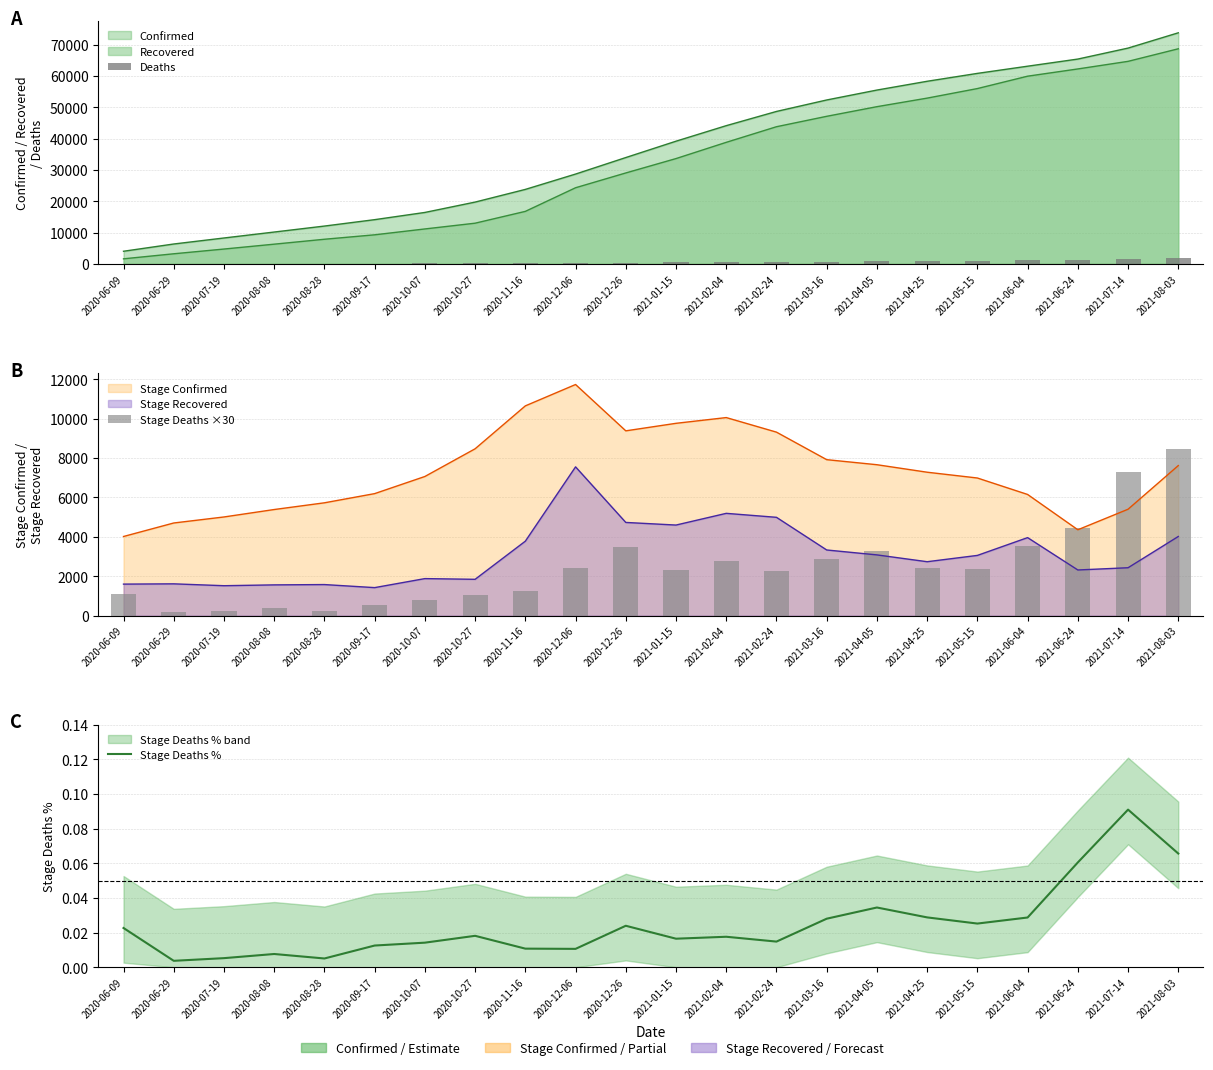

The value of Deaths at 2020-06-09 is 59.7. True or false?

False